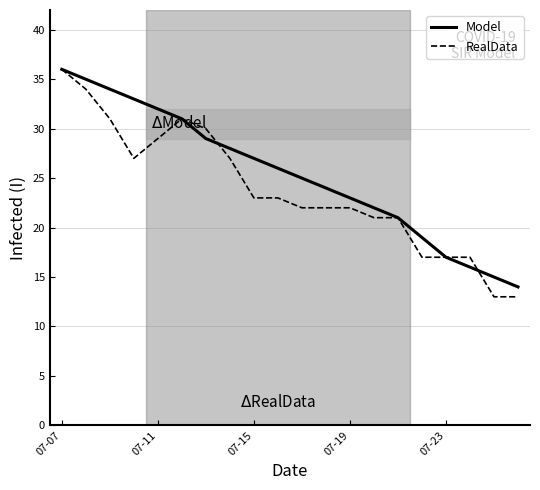

Which series has the largest range (max minus min)?

RealData